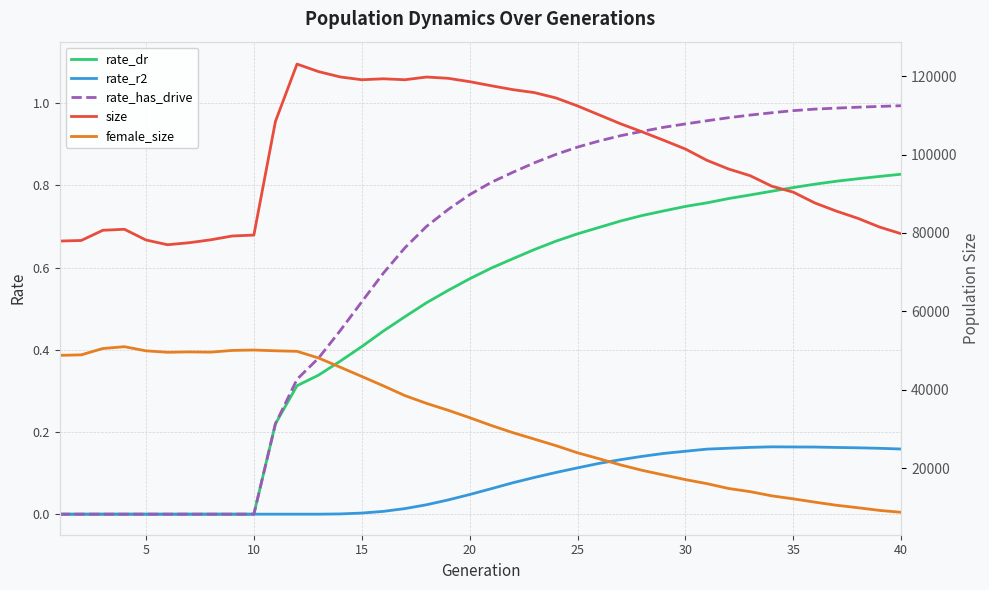

Is it true that rate_has_drive equals -0.3 at 10?

False